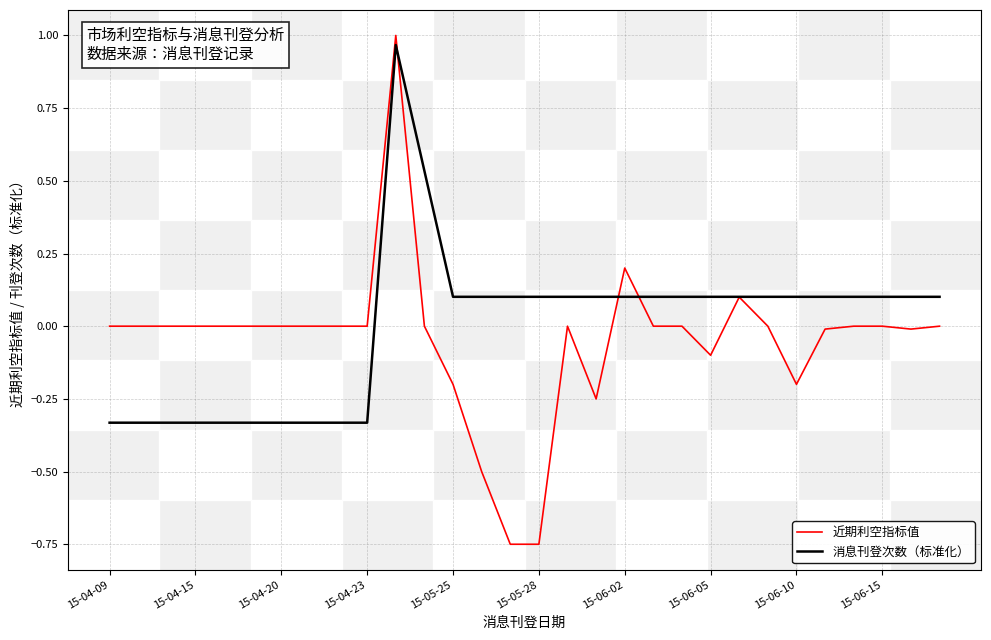

Which series has the largest range (max minus min)?

近期利空指标值